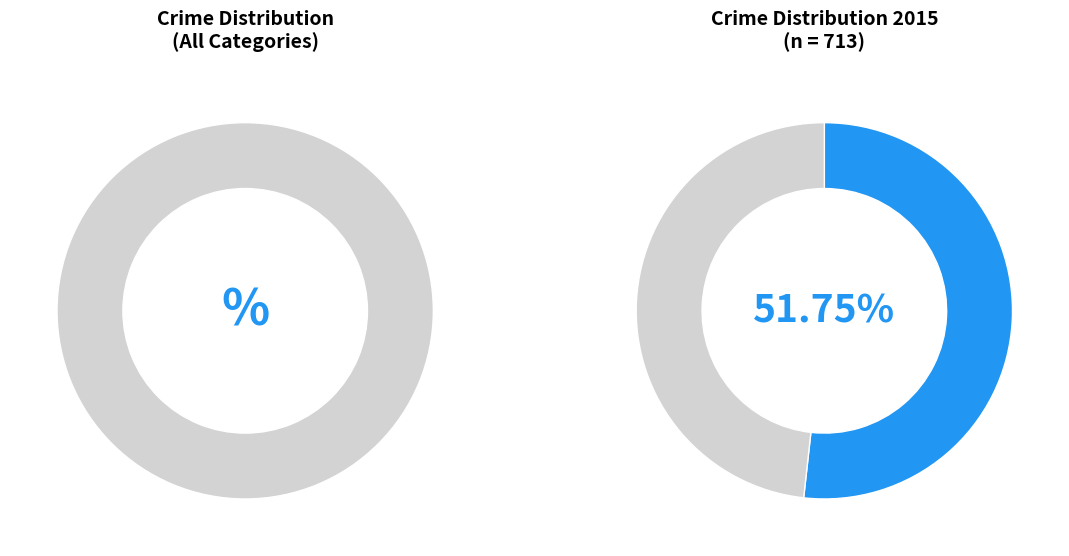

Which category has the biggest portion of the pie?

Theft